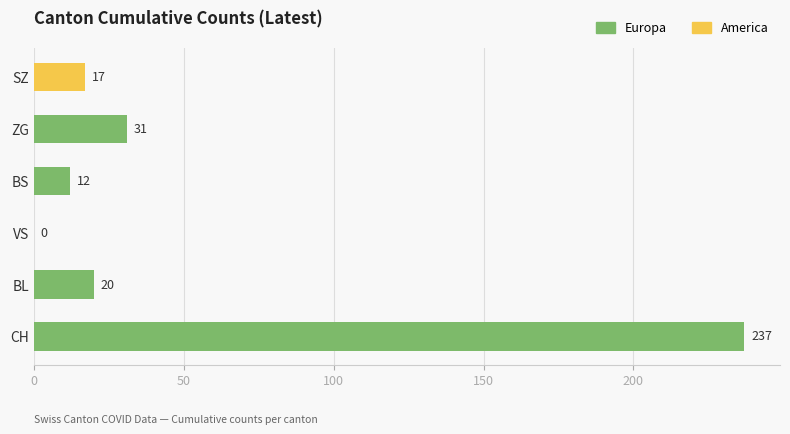

Reading bottom to top, transcribe all the data shown in this chart.

CH=237	BL=20	VS=0	BS=12	ZG=31	SZ=17